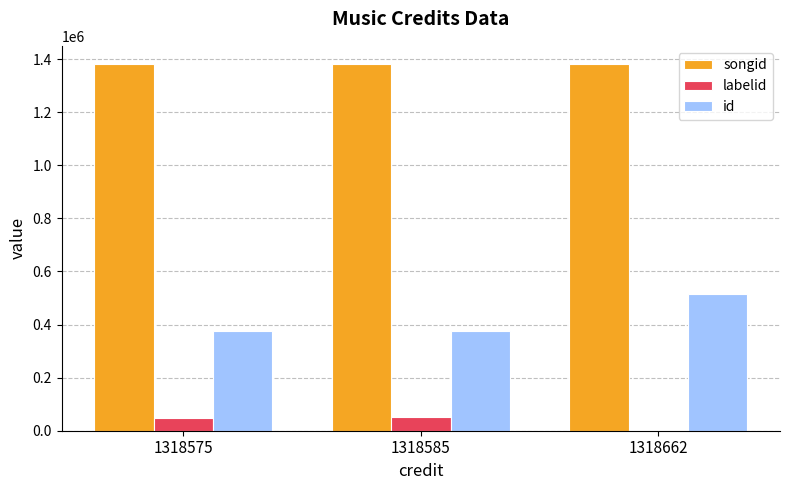

List the series in order of their peak value, highest first.

songid, id, labelid